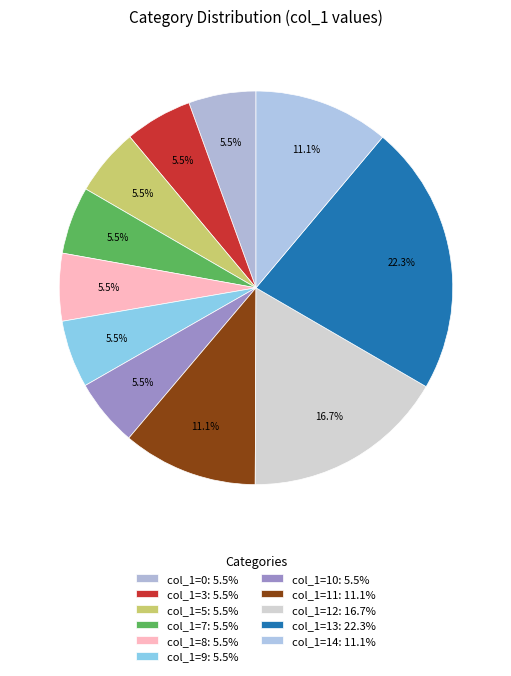

Which slice is the largest?

13